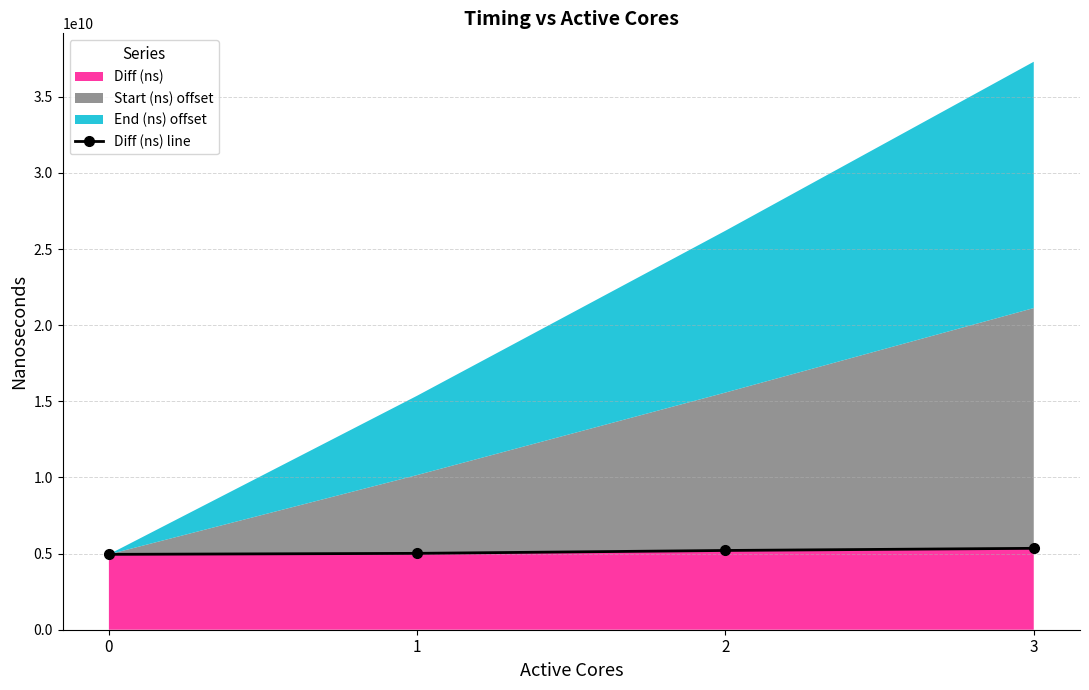

Count the values in the range 5015198355 to 5345095647.

3